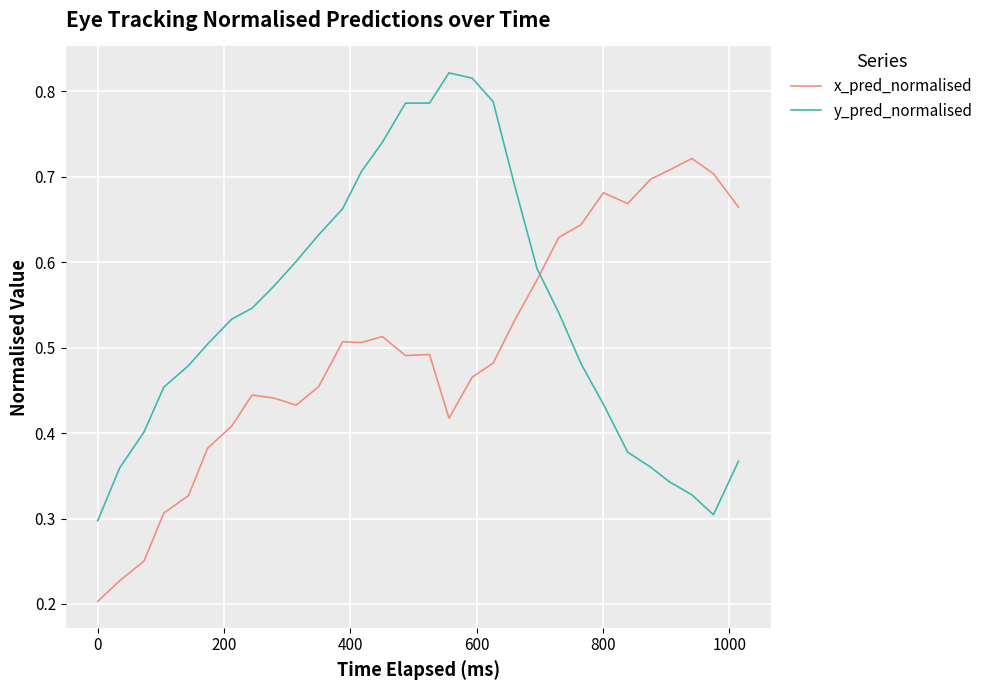

True or false: x_pred_normalised and y_pred_normalised intersect in this chart.

True